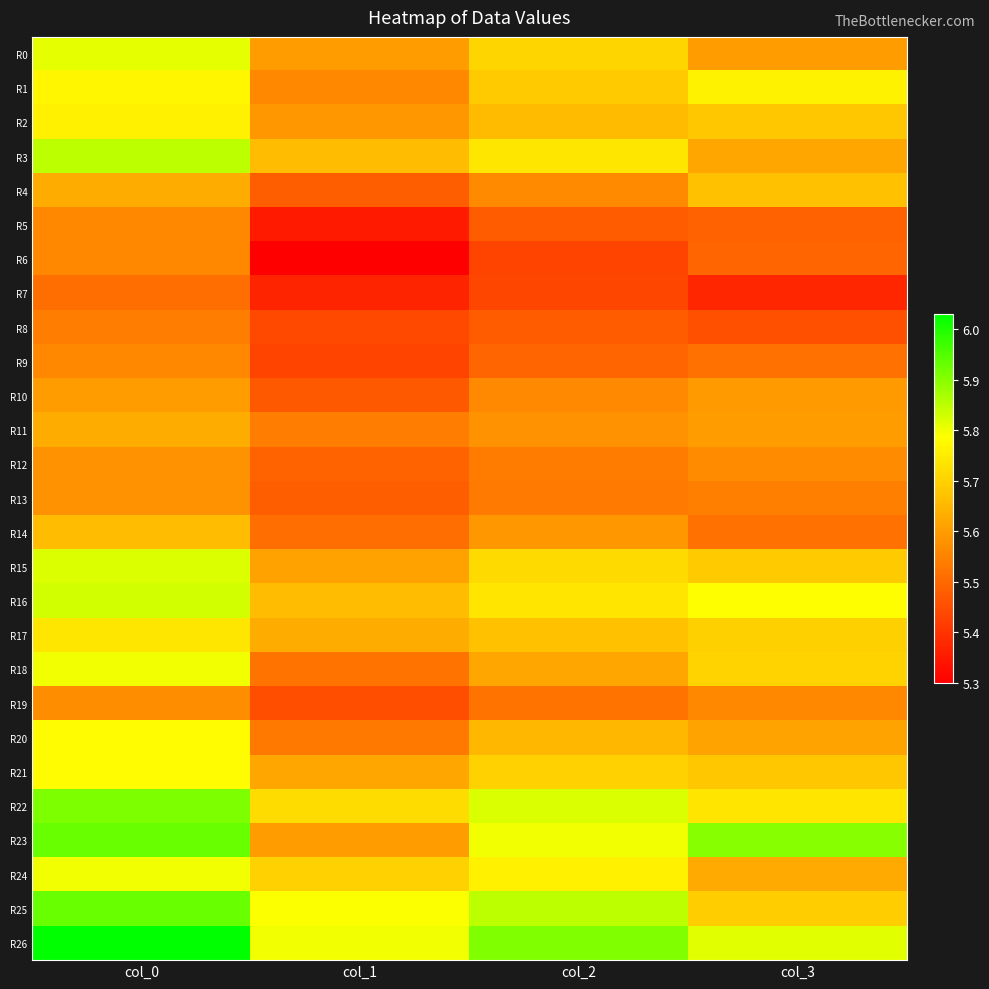

Which has a higher value, col_1 or col_3?

col_3